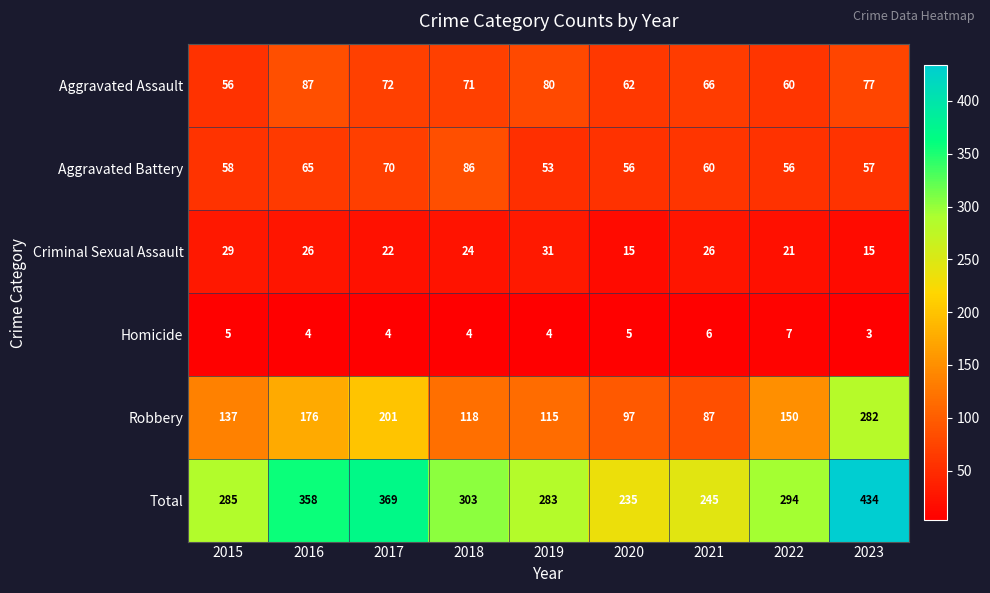

True or false: Criminal Sexual Assault has a value of 24 at 2018.

True